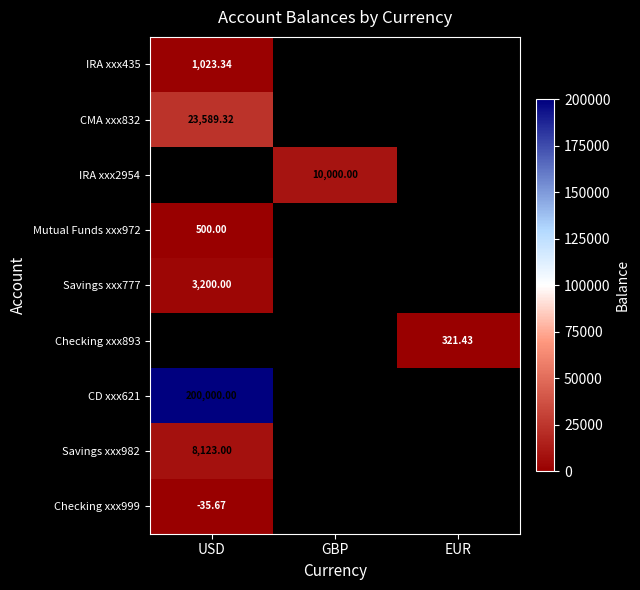

How many positive values does the IRA xxx435 series have?

1